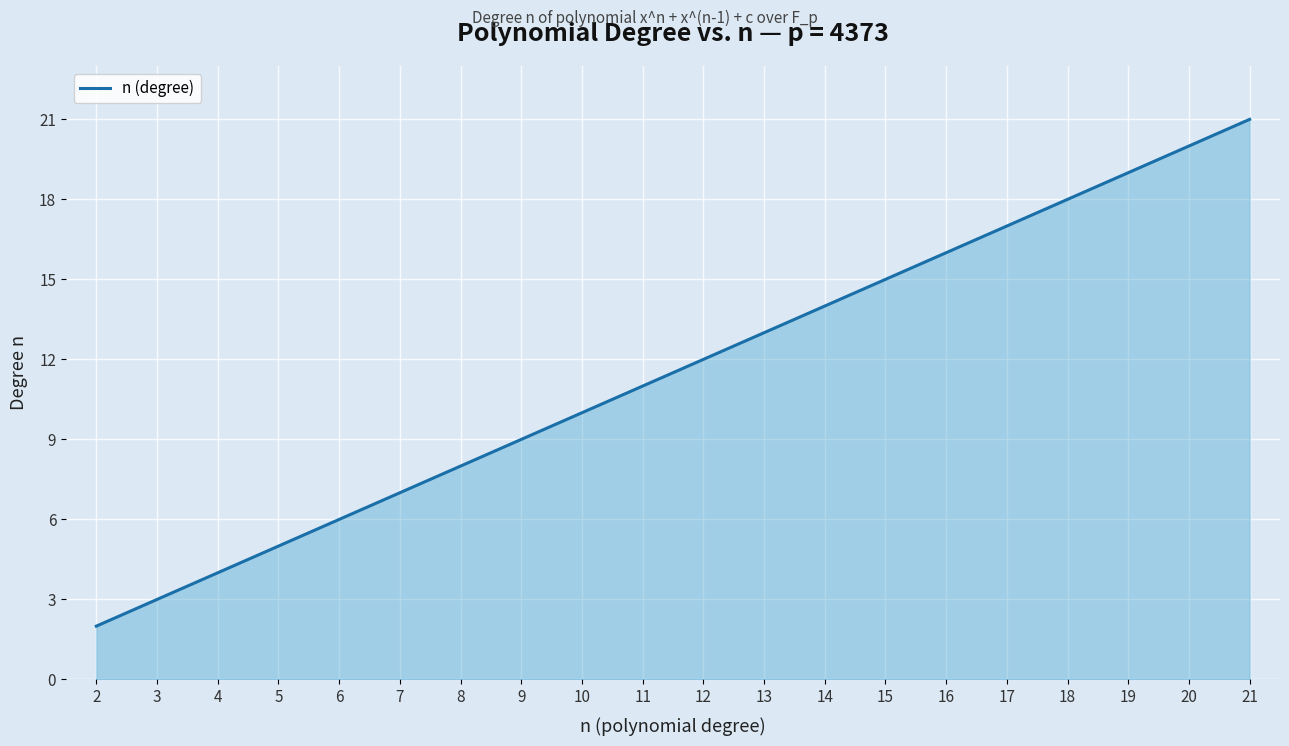

True or false: the data has more than 0 interior local peaks.

False